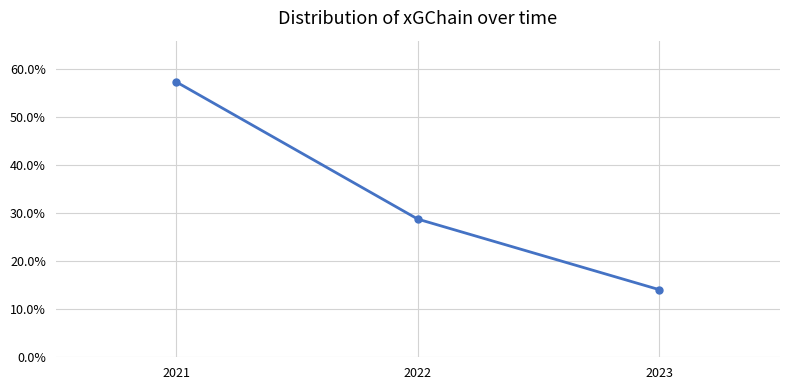

Is this an area chart (filled region under the line)?

No